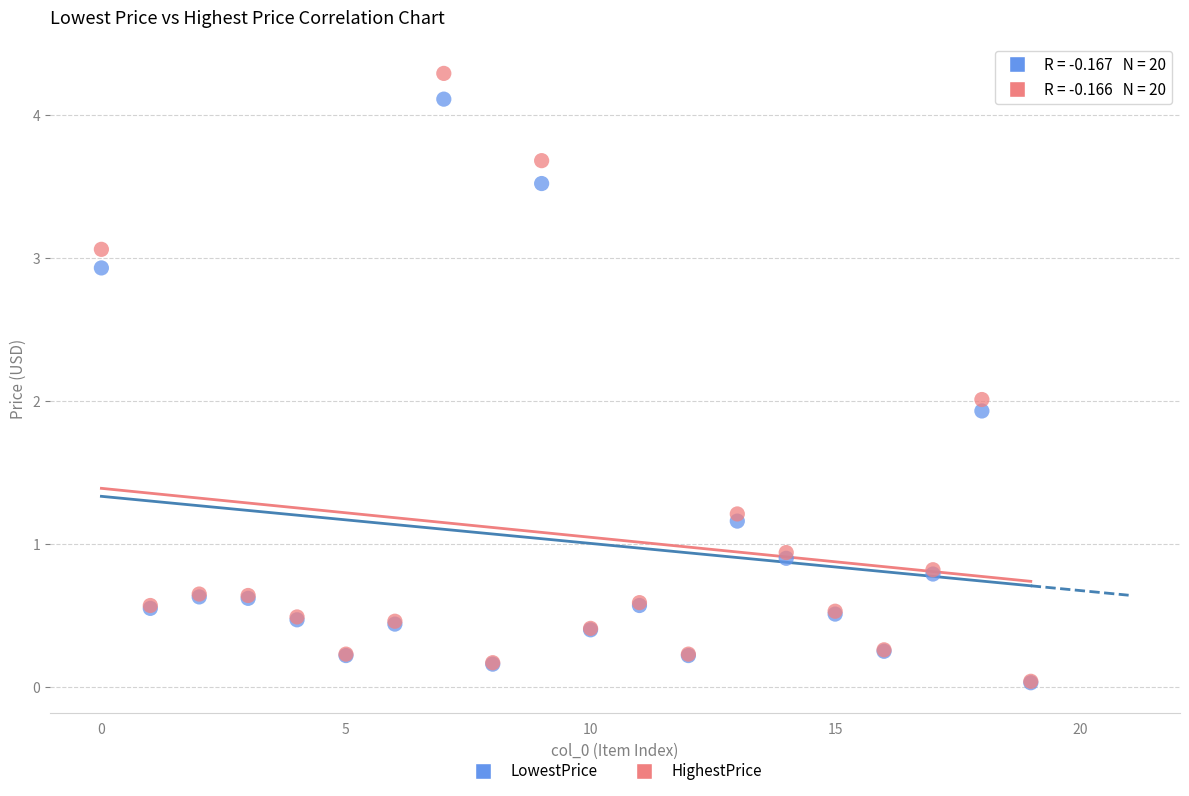

What are all the series names shown in the legend?

LowestPrice, HighestPrice